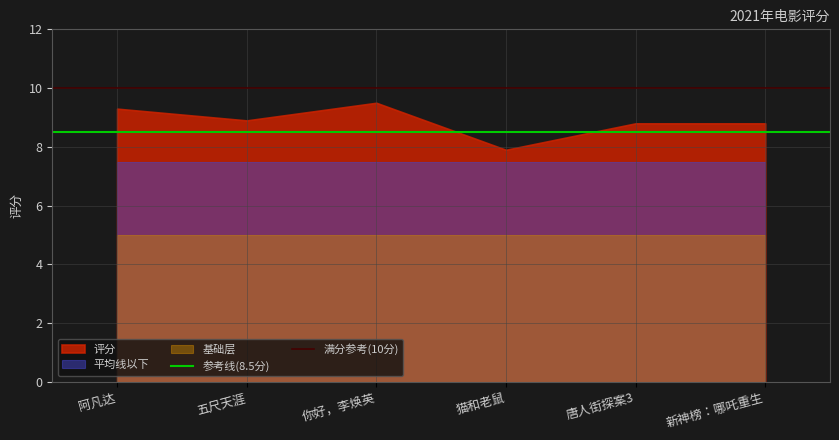

List the series in order of their overall mean, lowest first.

基础层, 平均线以下, 评分